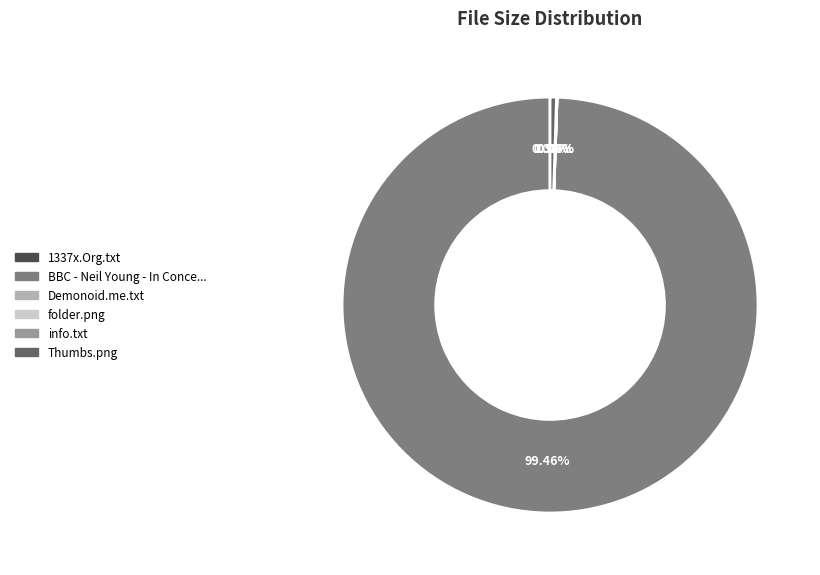

Is there a majority slice in this chart?

Yes